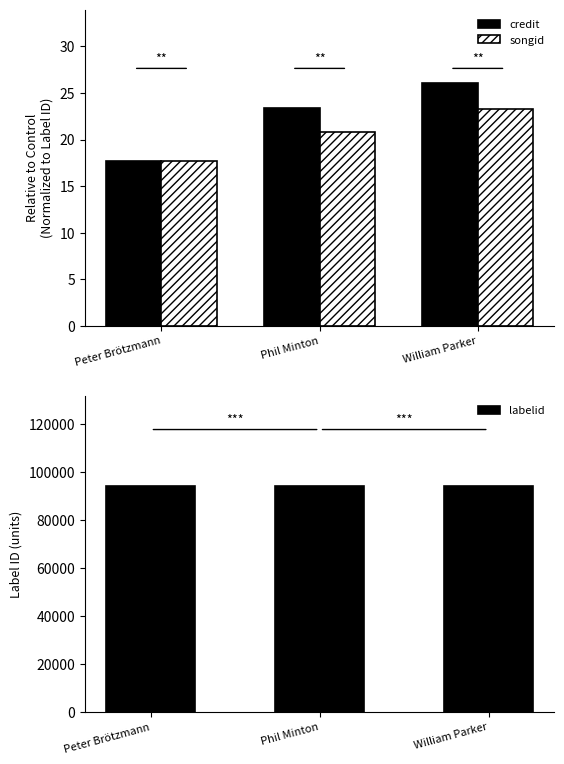

Where is labelid nearest to the value 94078?

Peter Brötzmann